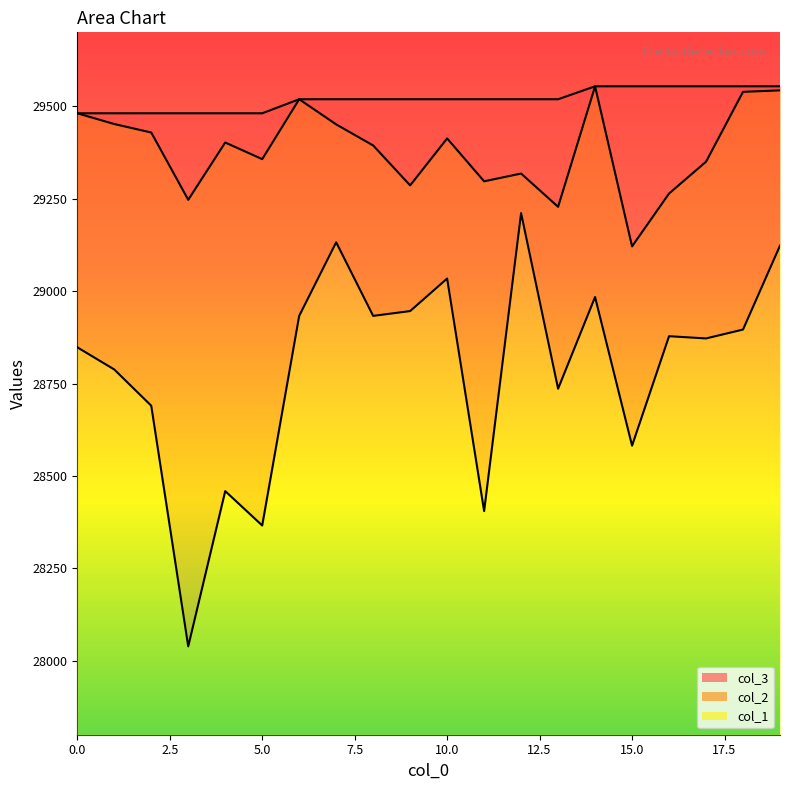

What is the lowest value of the col_1 series?

28039